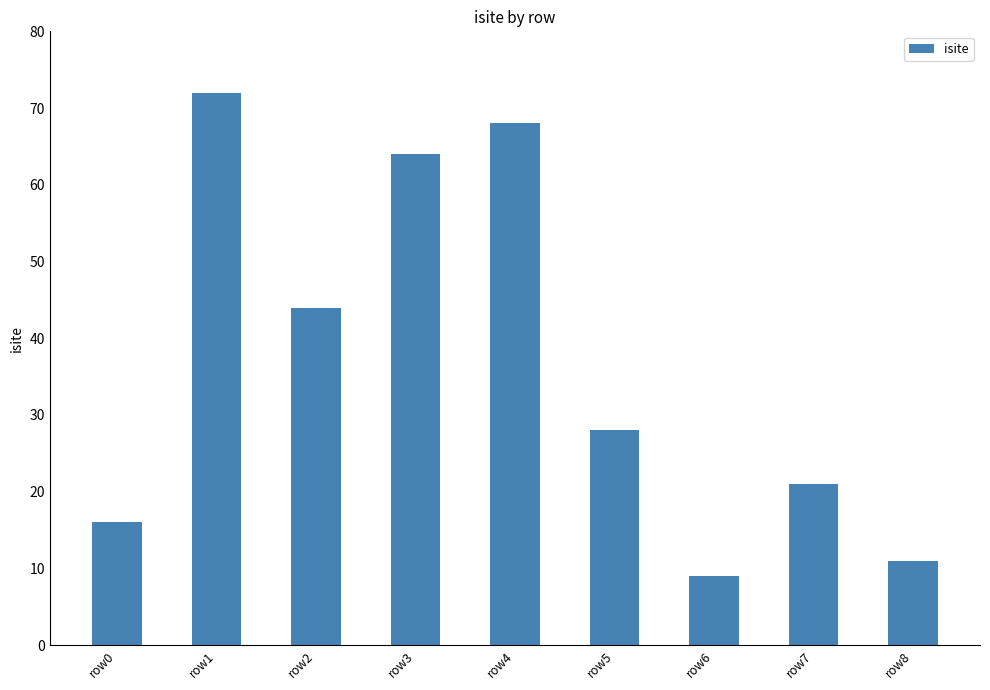

What is the value of the 7th bar from the left?

9